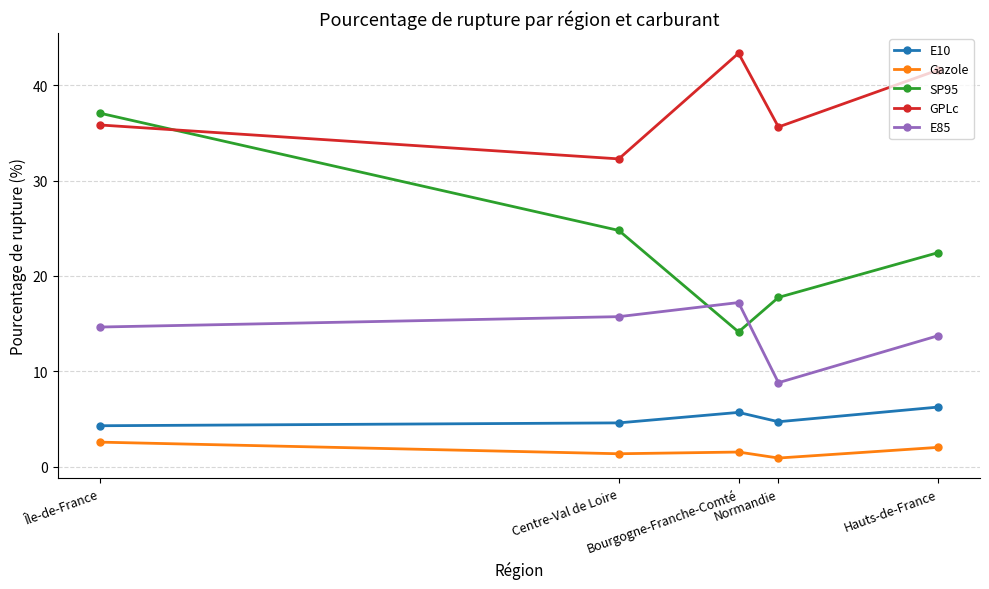

What is the label of the 1st point from the right?

Hauts-de-France